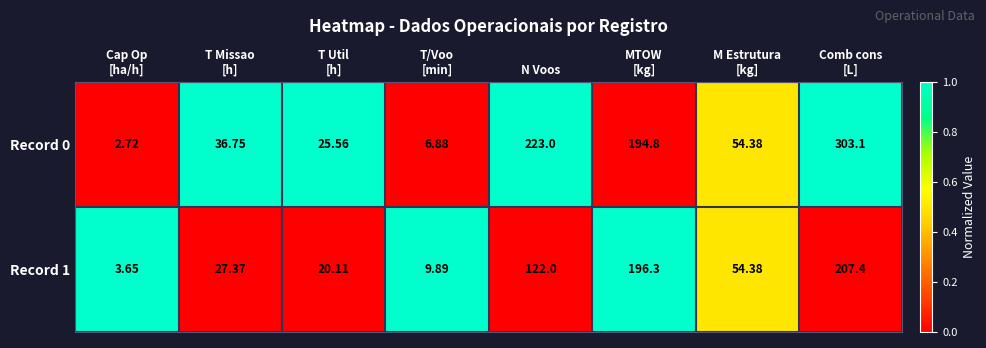

Where is Record 1 nearest to the value 105?

N Voos